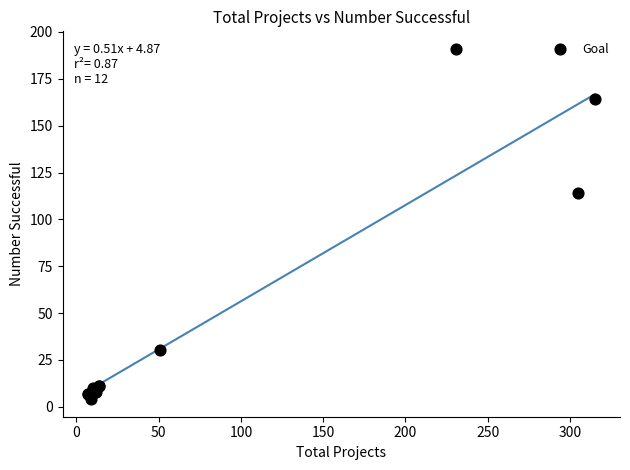

What Y value in the scatter plot is closest to 97?

114